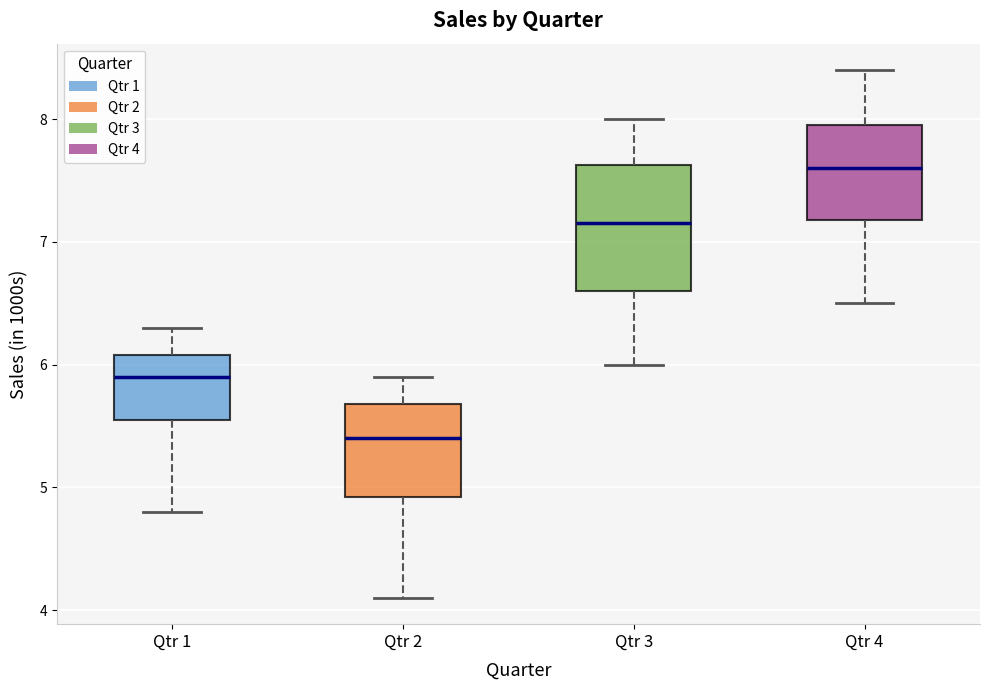

Which box's median line is the highest?

Qtr 4